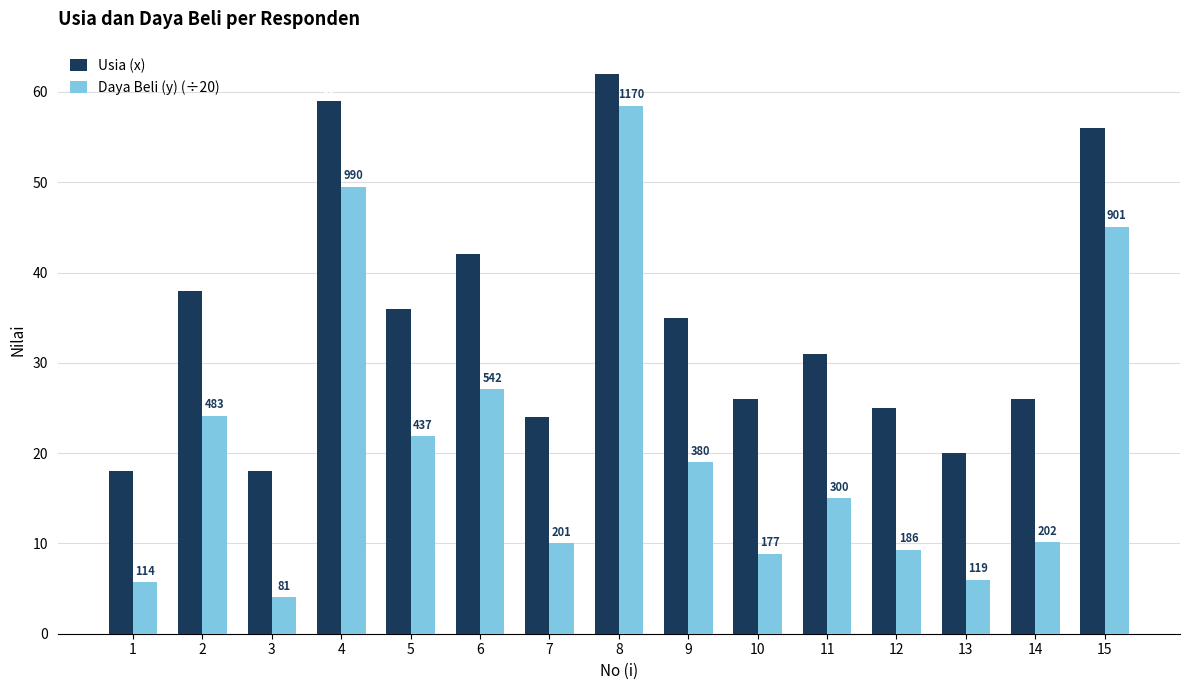

Count the number of data series in this chart.

2